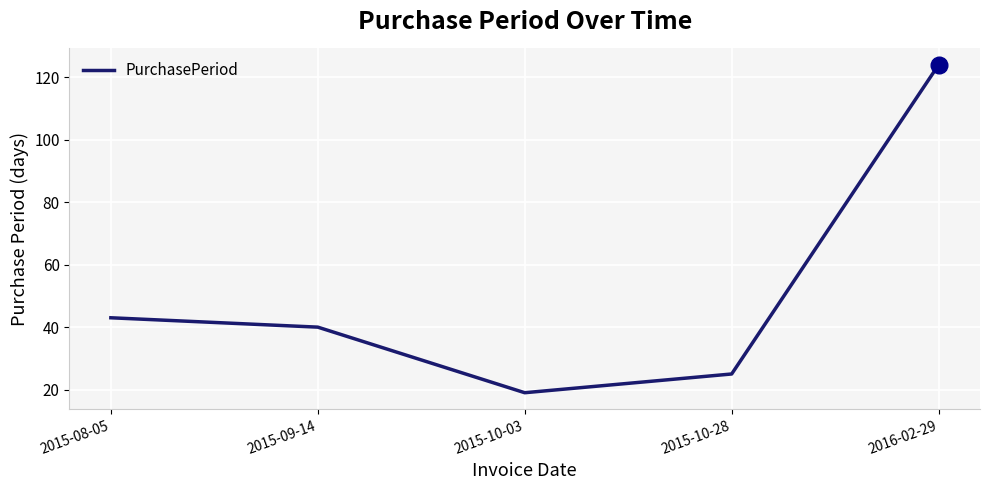

True or false: the data shows 40 at 2015-09-14.

True